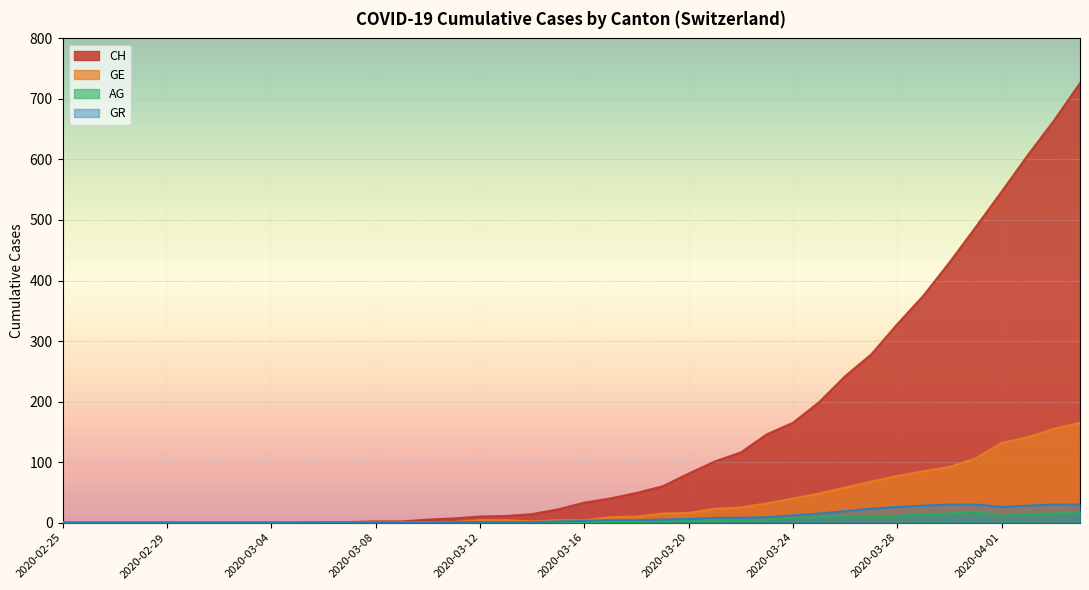

What are all the series names shown in the legend?

CH, GE, AG, GR